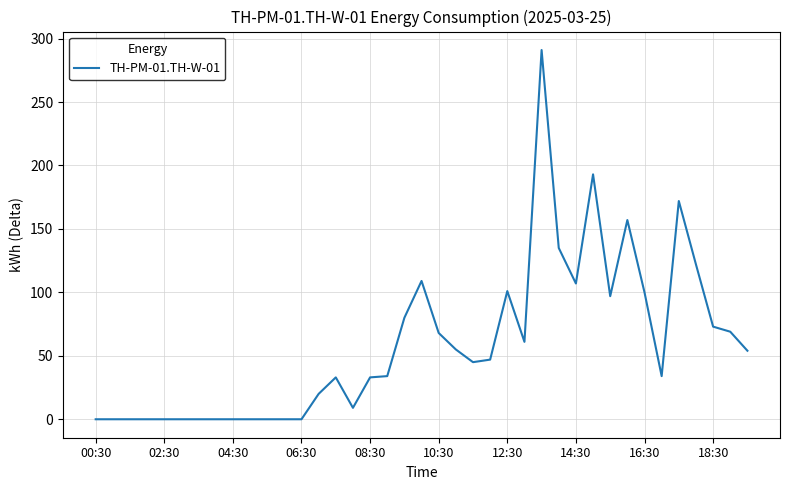

What is the average value?

59